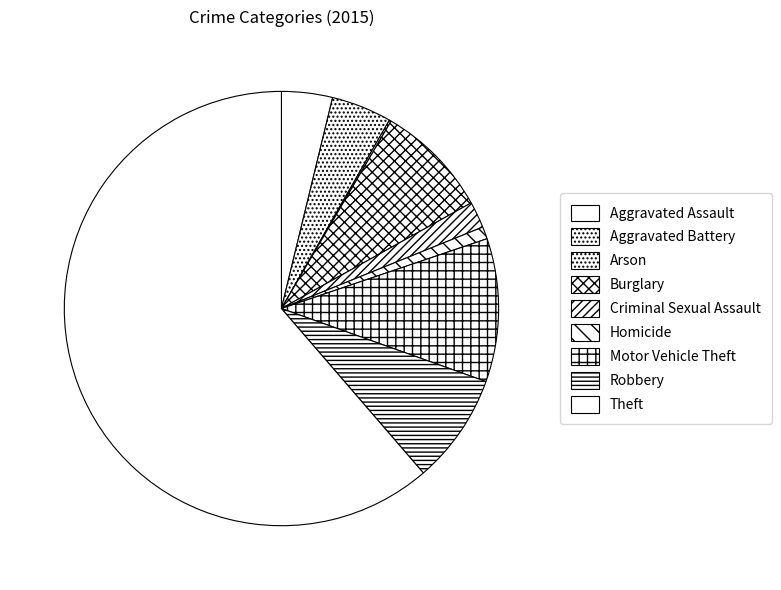

To the nearest percent, what portion does Aggravated Battery represent?

4%